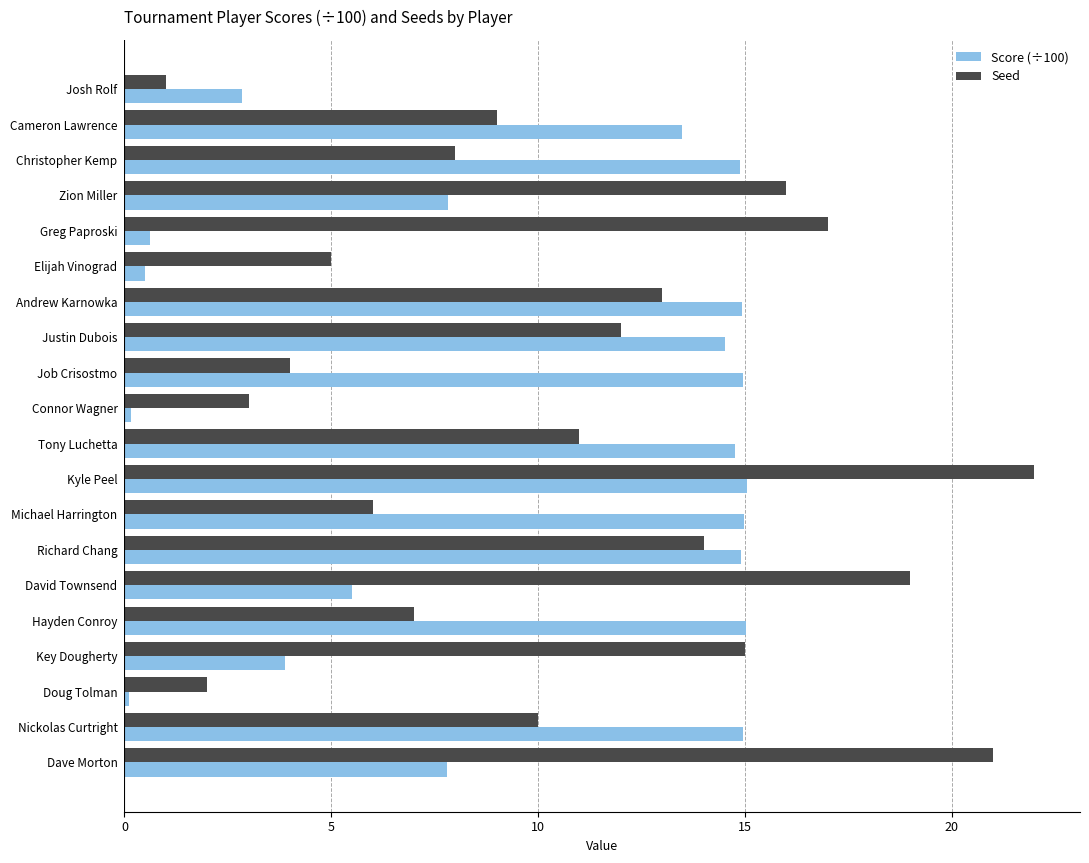

What are all the series names shown in the legend?

Score (÷100), Seed